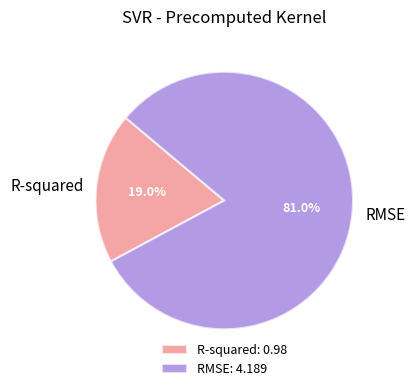

To the nearest percent, what is the difference between the R-squared and RMSE slice percentages?

62%